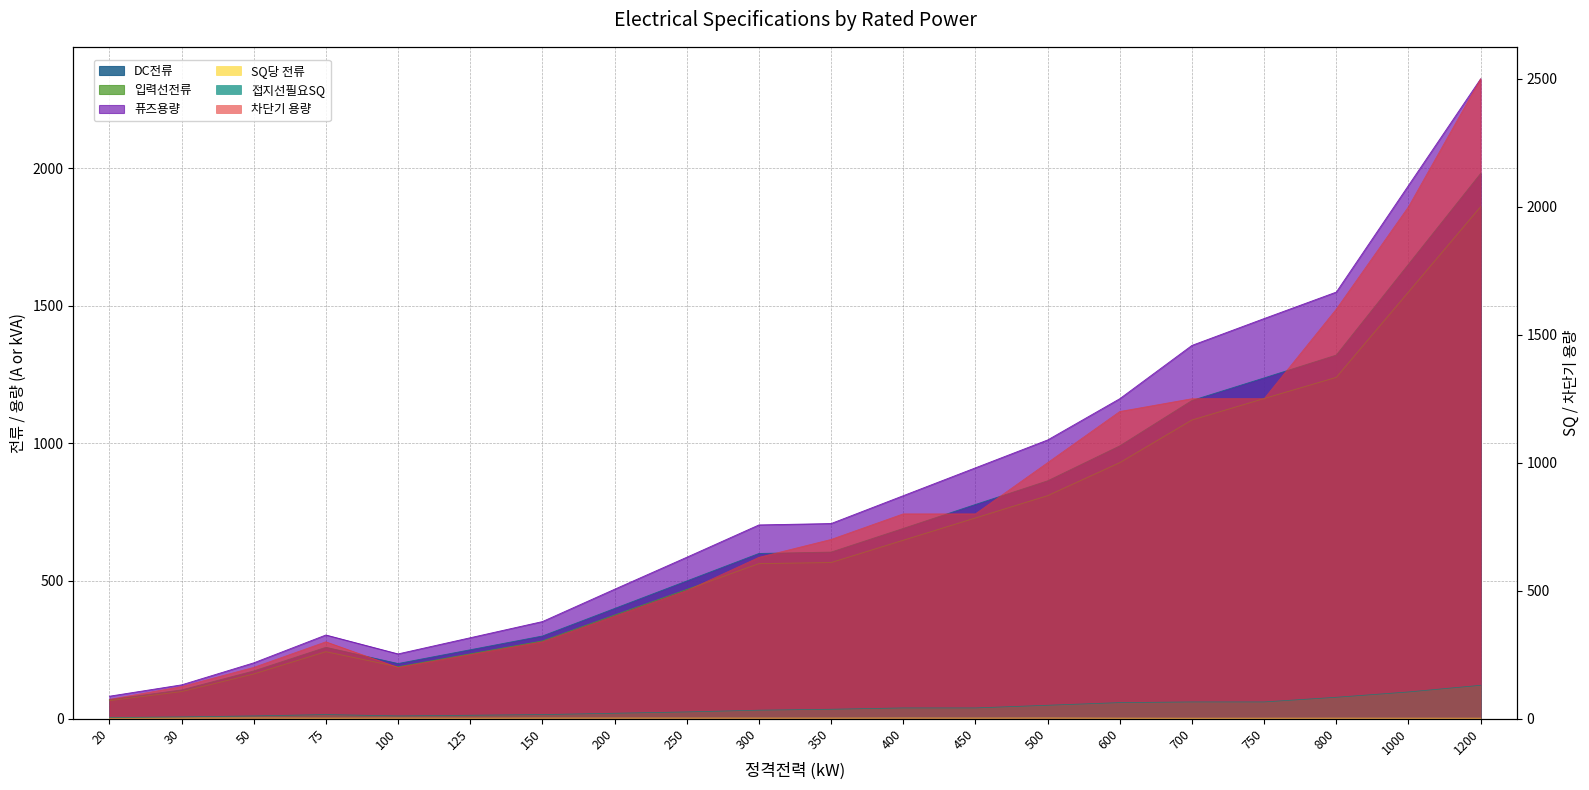

How many interior local peaks does the DC전류 series have?

1